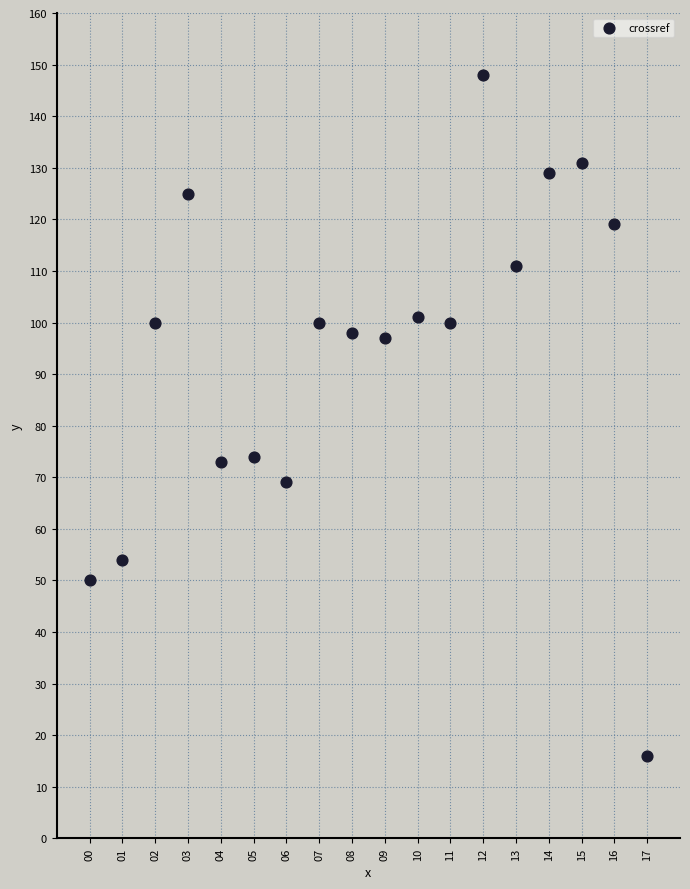

What is the range of X values (max minus min)?

17